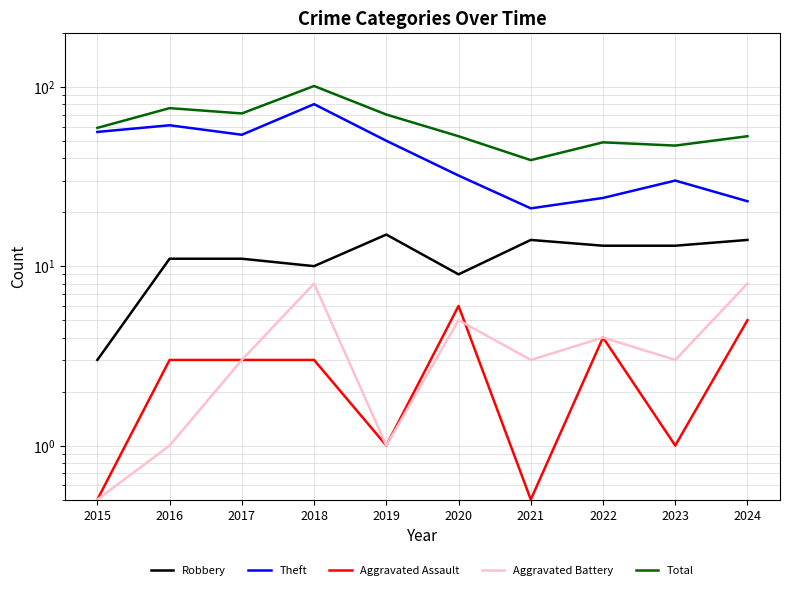

Where is the first local maximum for Aggravated Battery?

2018